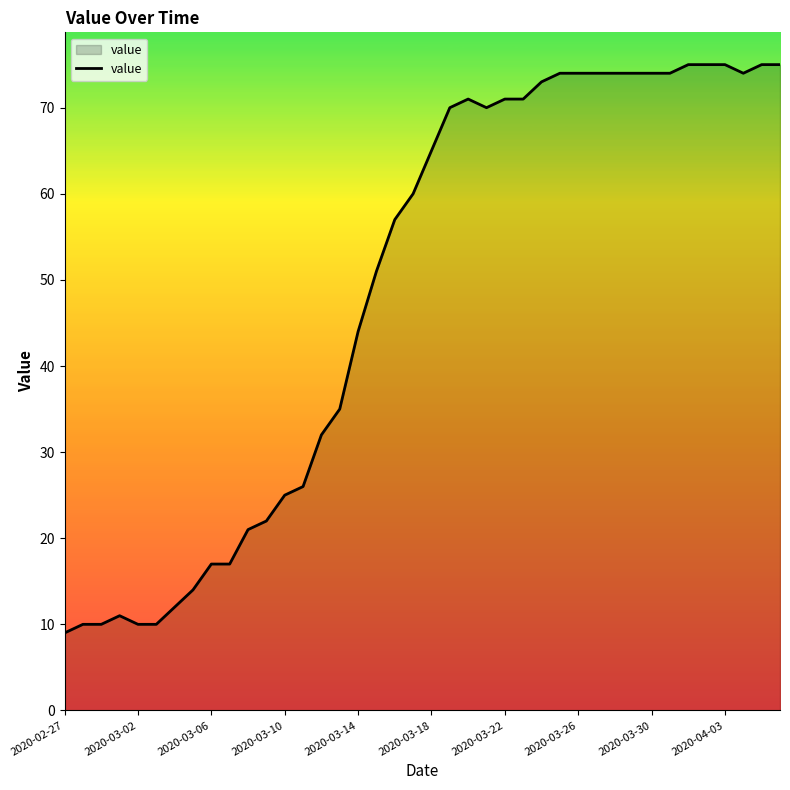

What is the smallest value displayed?

9